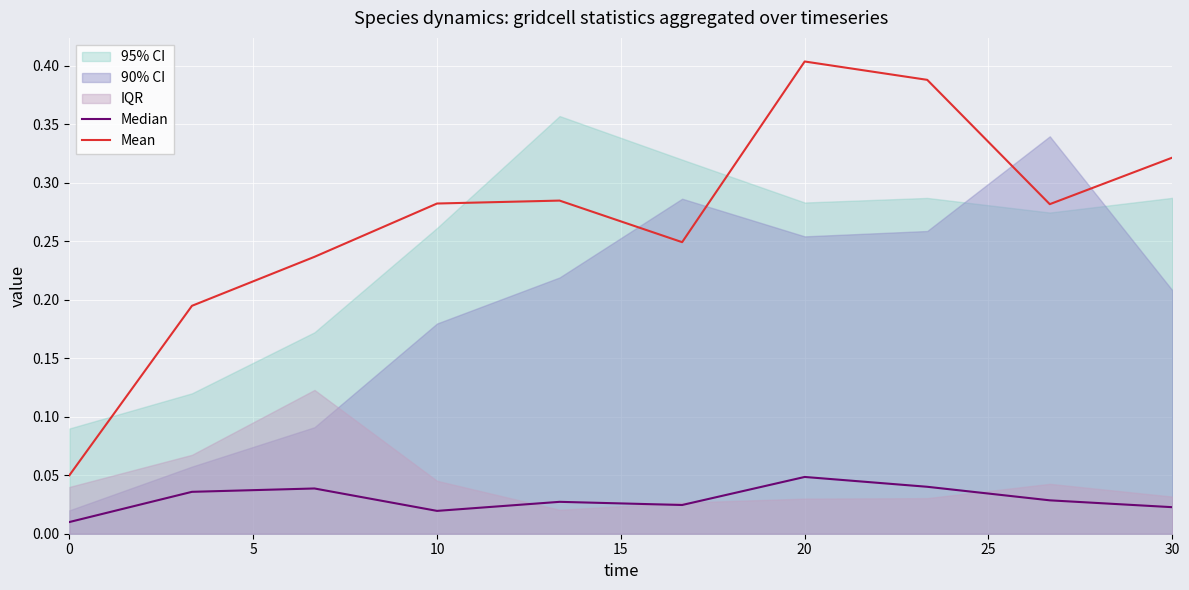

Where is the first local minimum for Median?

10